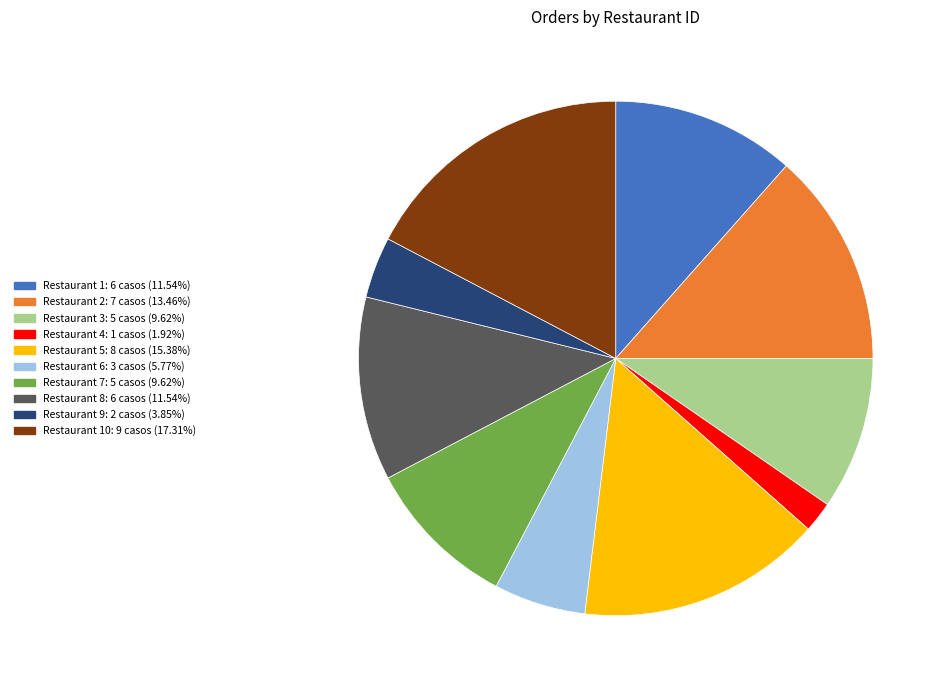

Does any single category account for the majority?

No